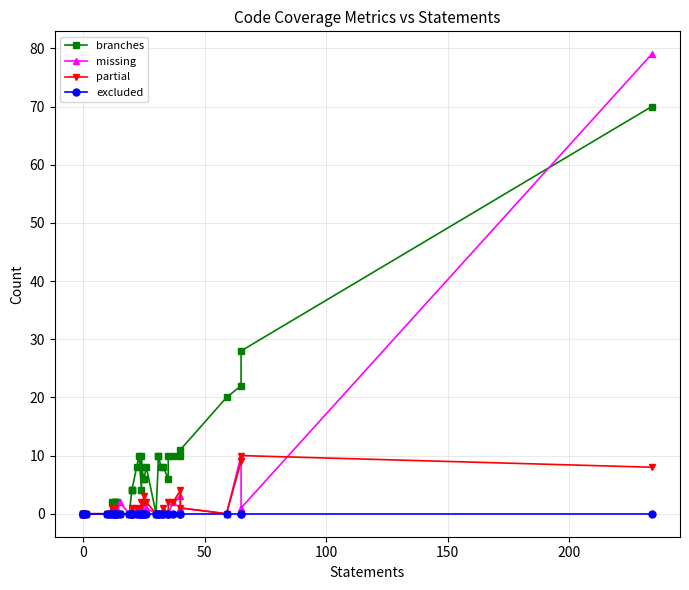

List the series in order of their overall mean, lowest first.

excluded, partial, missing, branches